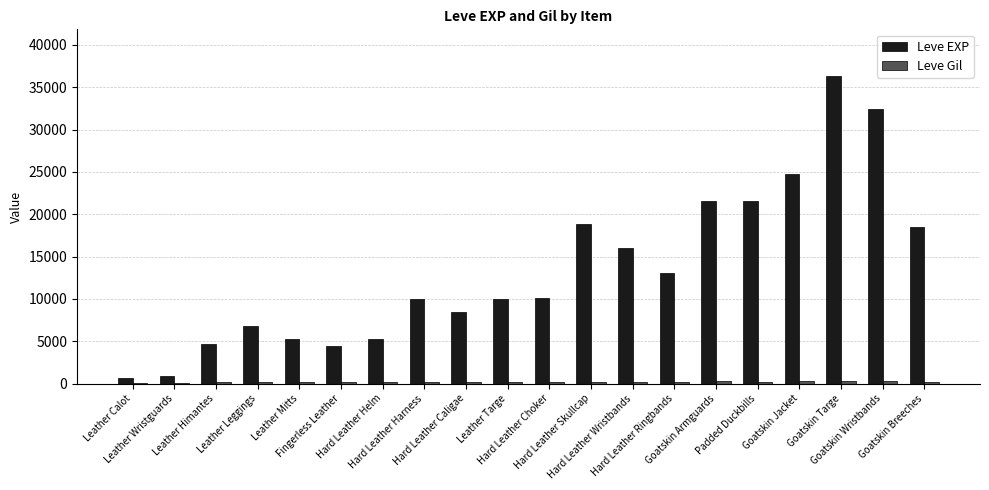

What is the sum of the Leve EXP values at Padded Duckbills and Fingerless Leather?

26010